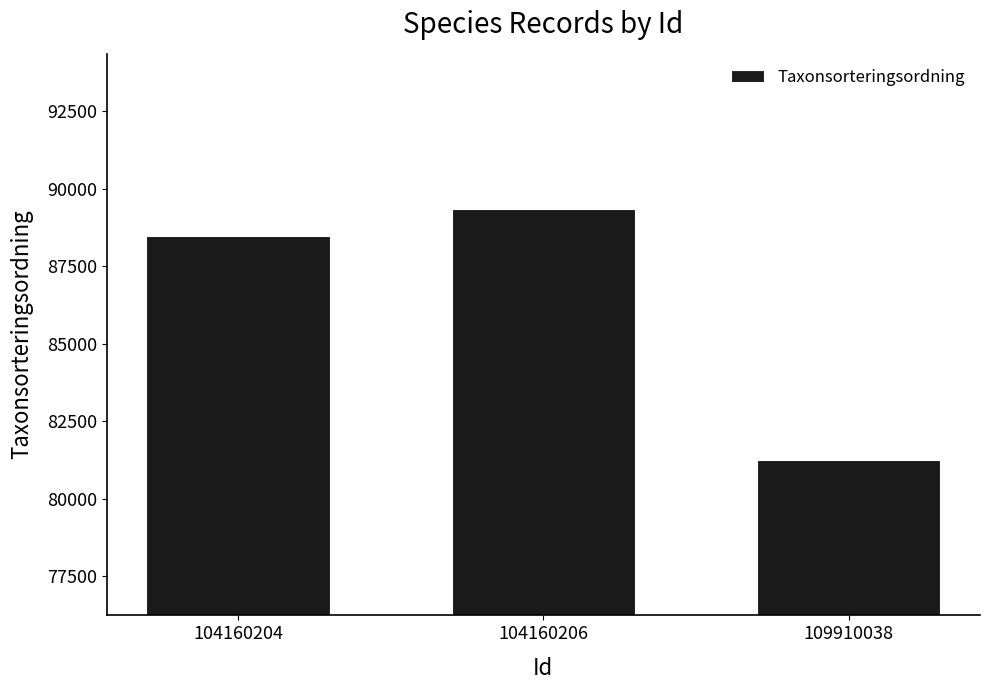

List the labels in order of value, smallest first.

109910038, 104160204, 104160206